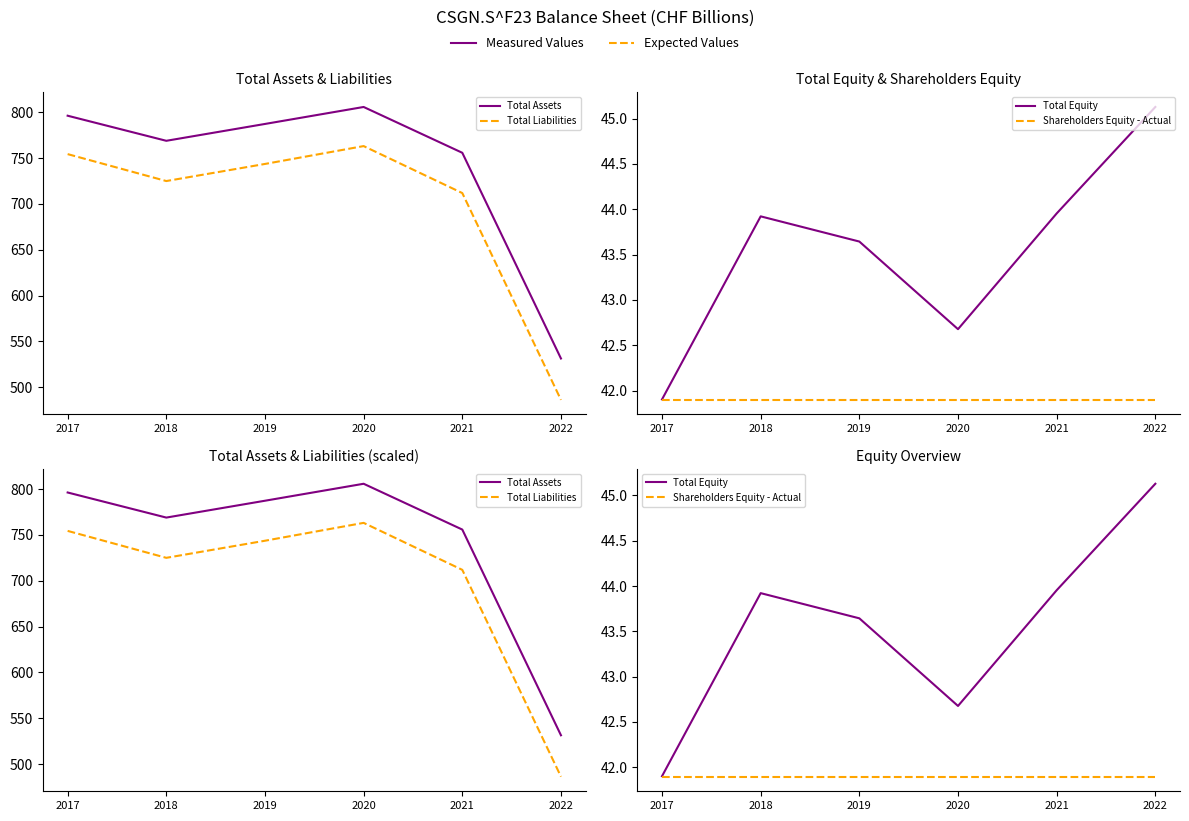

Is it true that Total Assets equals 805.8 at 2020?

True